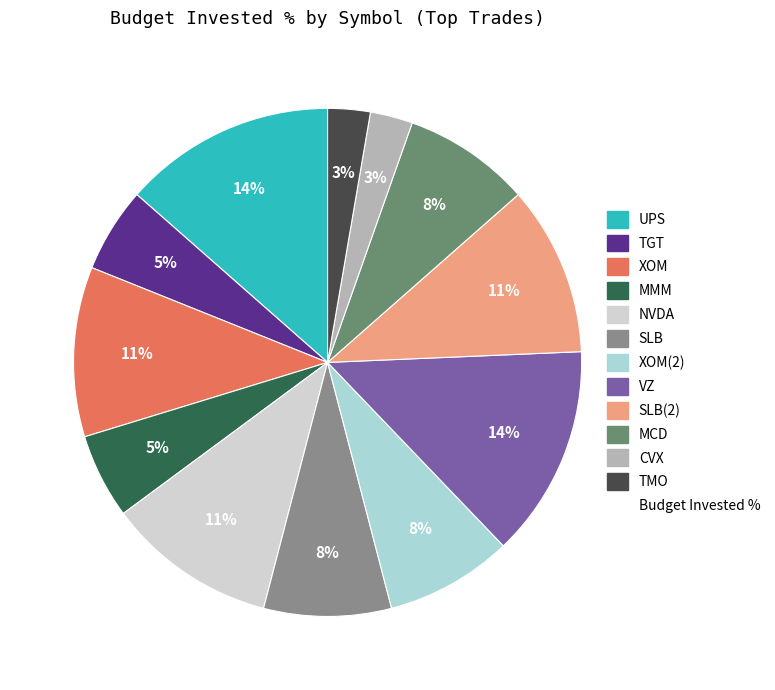

To the nearest percent, what is the difference between the largest and smallest slice percentages?

11%